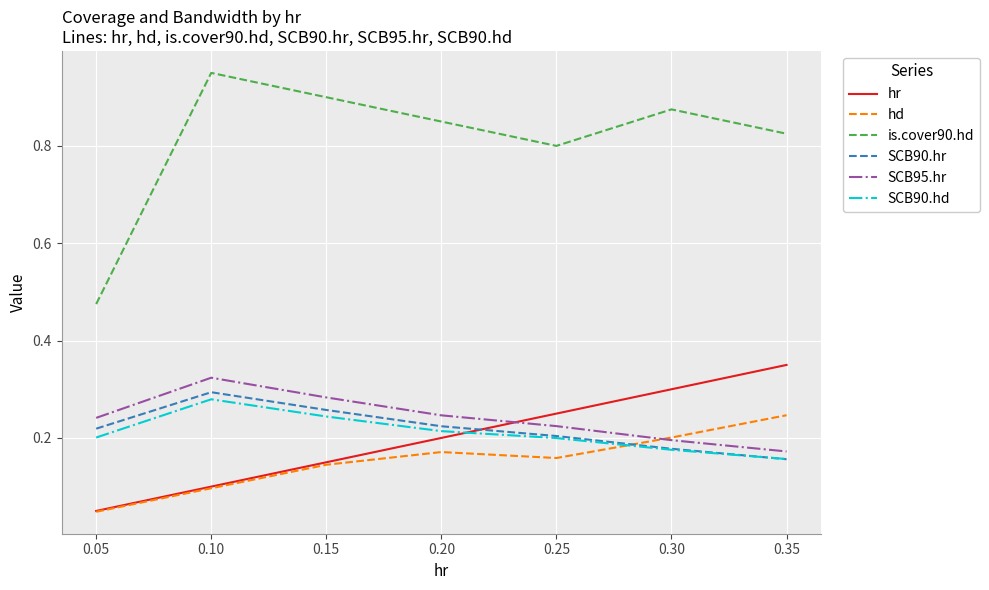

Which series has the widest spread of values?

is.cover90.hd